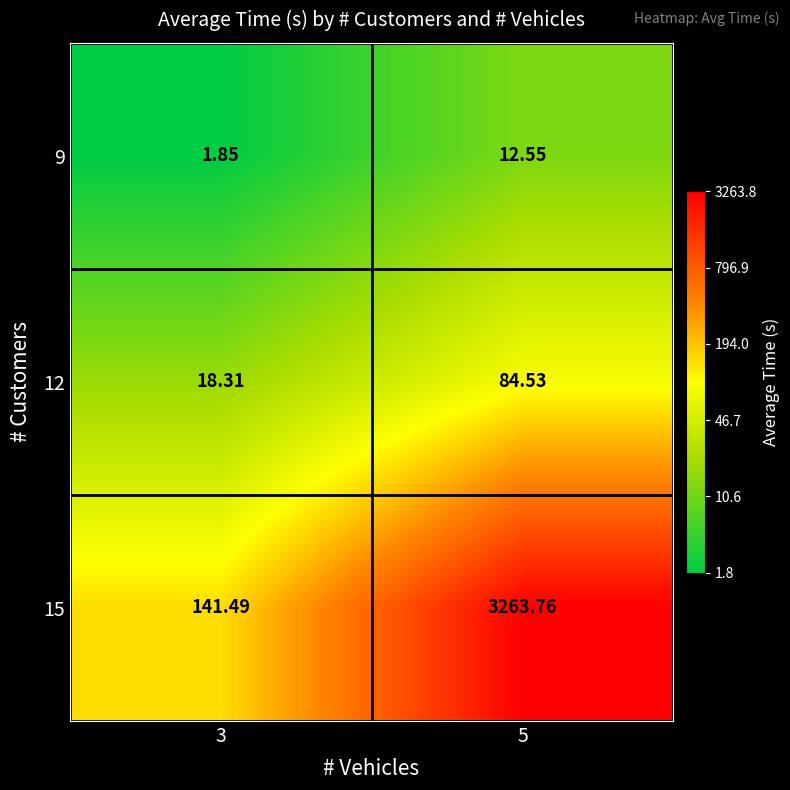

Is the value of 15 at 5 greater than the value of 9 at 3?

Yes